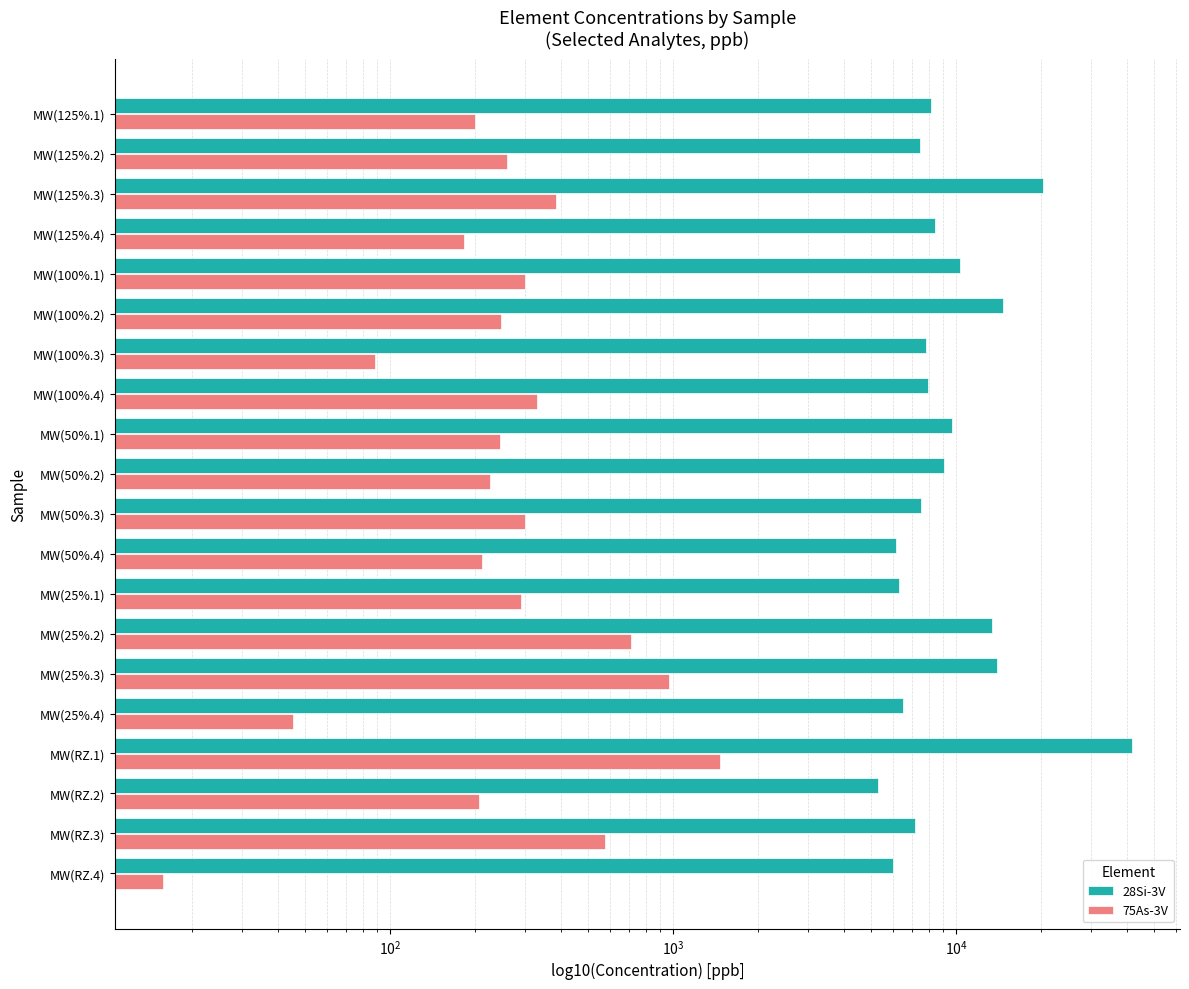

Does the chart contain stacked bars?

No